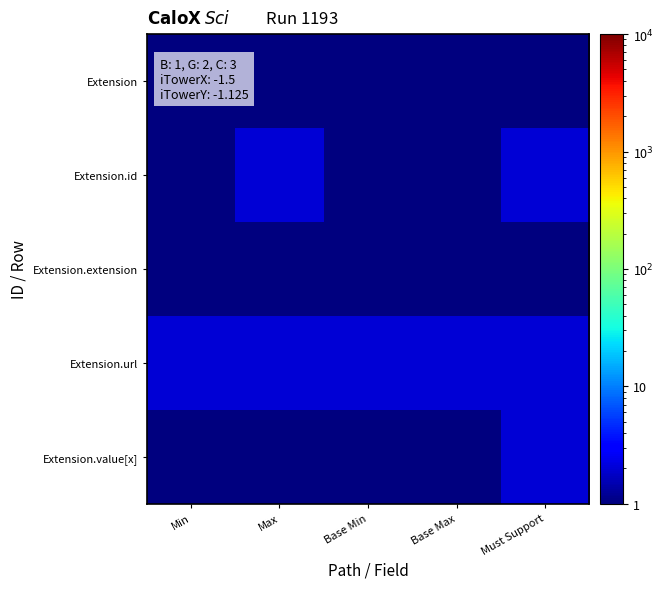

Reading left to right, extract all data points from this chart.

Extension: Min=1	Max=1	Base Min=1	Base Max=1	Must Support=1
Extension.id: Min=1	Max=2	Base Min=1	Base Max=1	Must Support=2
Extension.extension: Min=1	Max=1	Base Min=1	Base Max=1	Must Support=1
Extension.url: Min=2	Max=2	Base Min=2	Base Max=2	Must Support=2
Extension.value[x]: Min=1	Max=1	Base Min=1	Base Max=1	Must Support=2